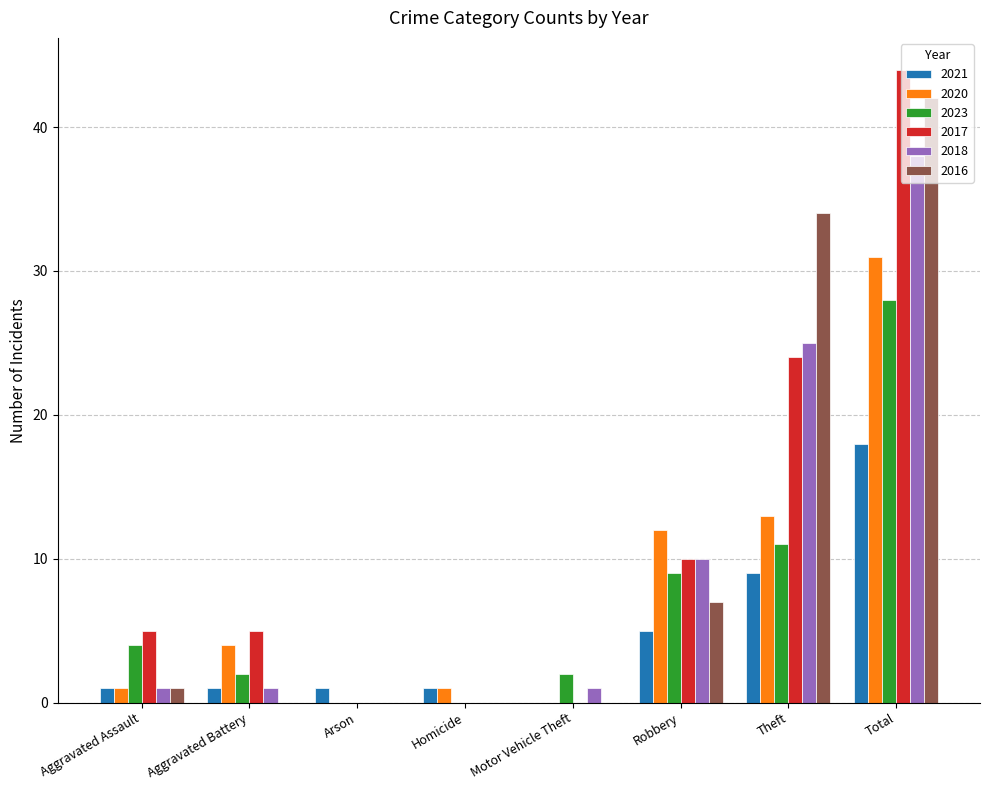

The 2023 series shows 0 at Arson. True or false?

True